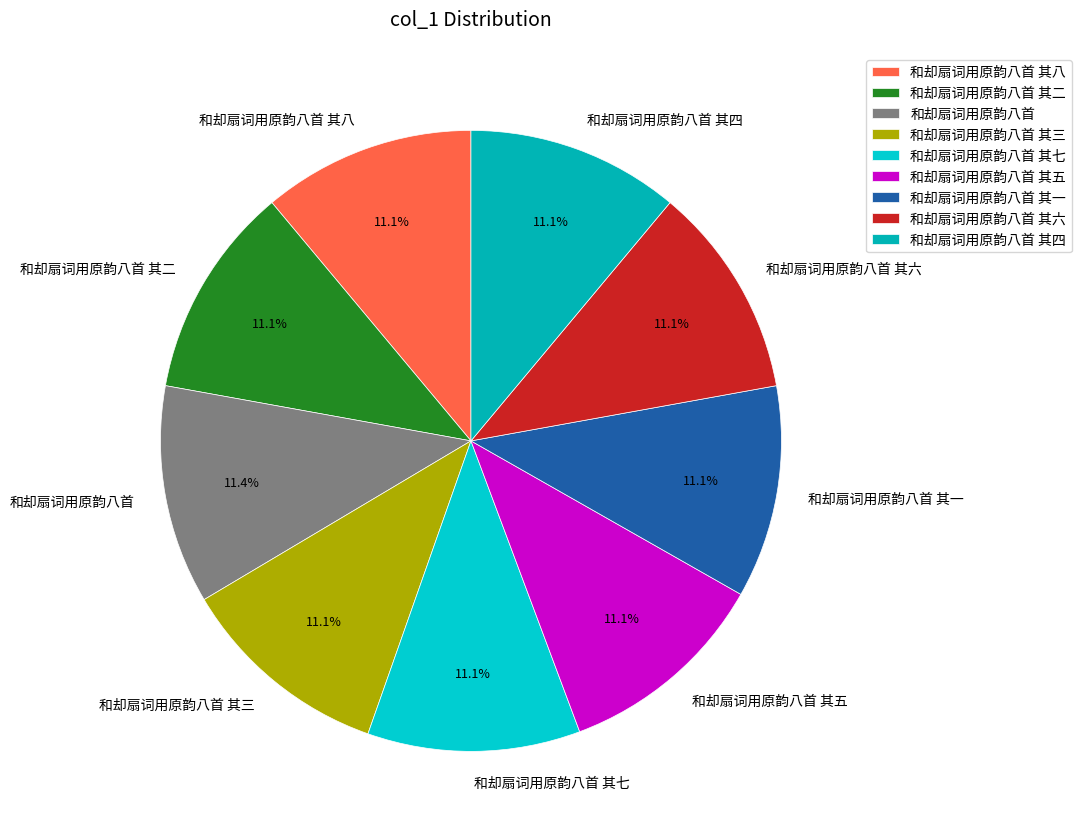

Do 和却扇词用原韵八首 其四 and 和却扇词用原韵八首 其一 together represent more than half of the pie?

No